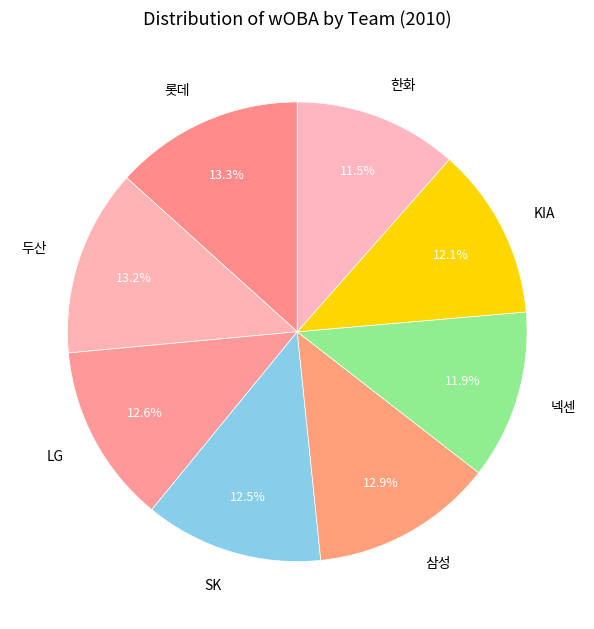

To the nearest percent, what is the combined percentage of 한화 and 두산?

25%